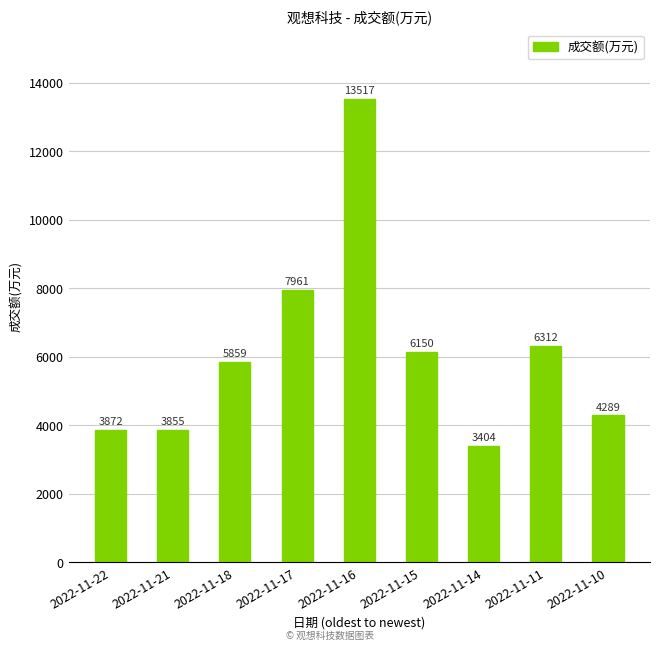

What is the maximum value shown in the chart?

13517